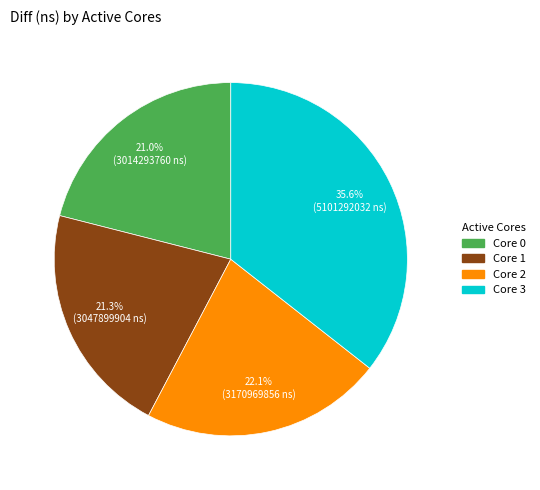

Does any single category account for the majority?

No